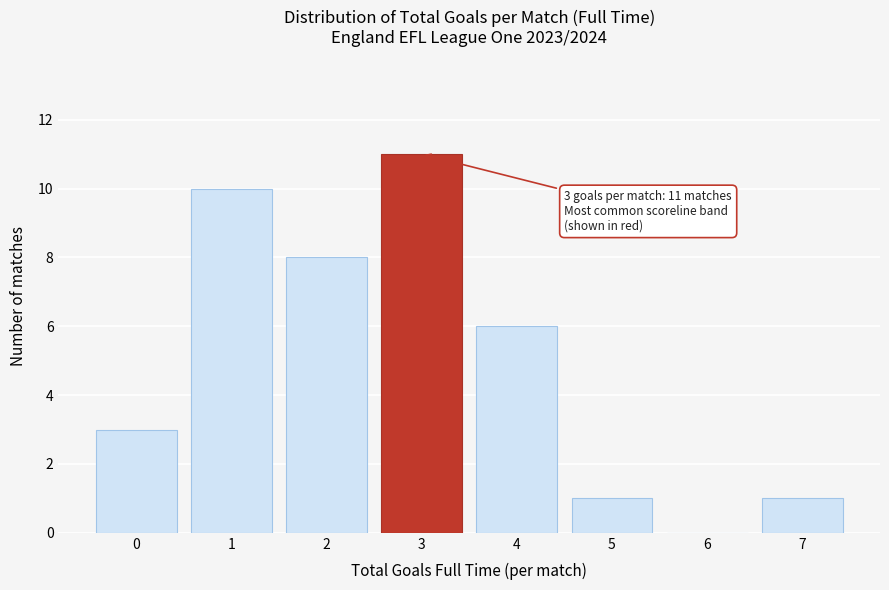

Reading right to left, transcribe all the data shown in this chart.

7=1	6=0	5=1	4=6	3=11	2=8	1=10	0=3